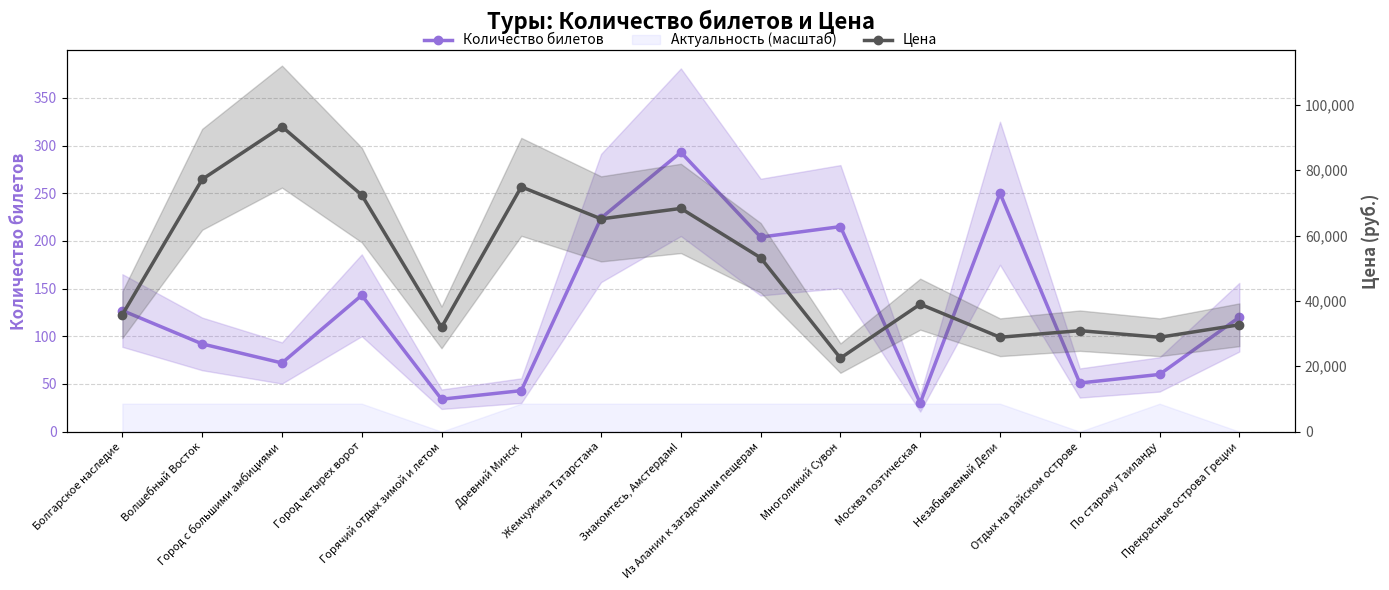

Is the value of Количество билетов at Москва поэтическая greater than the value of Цена at Древний Минск?

No